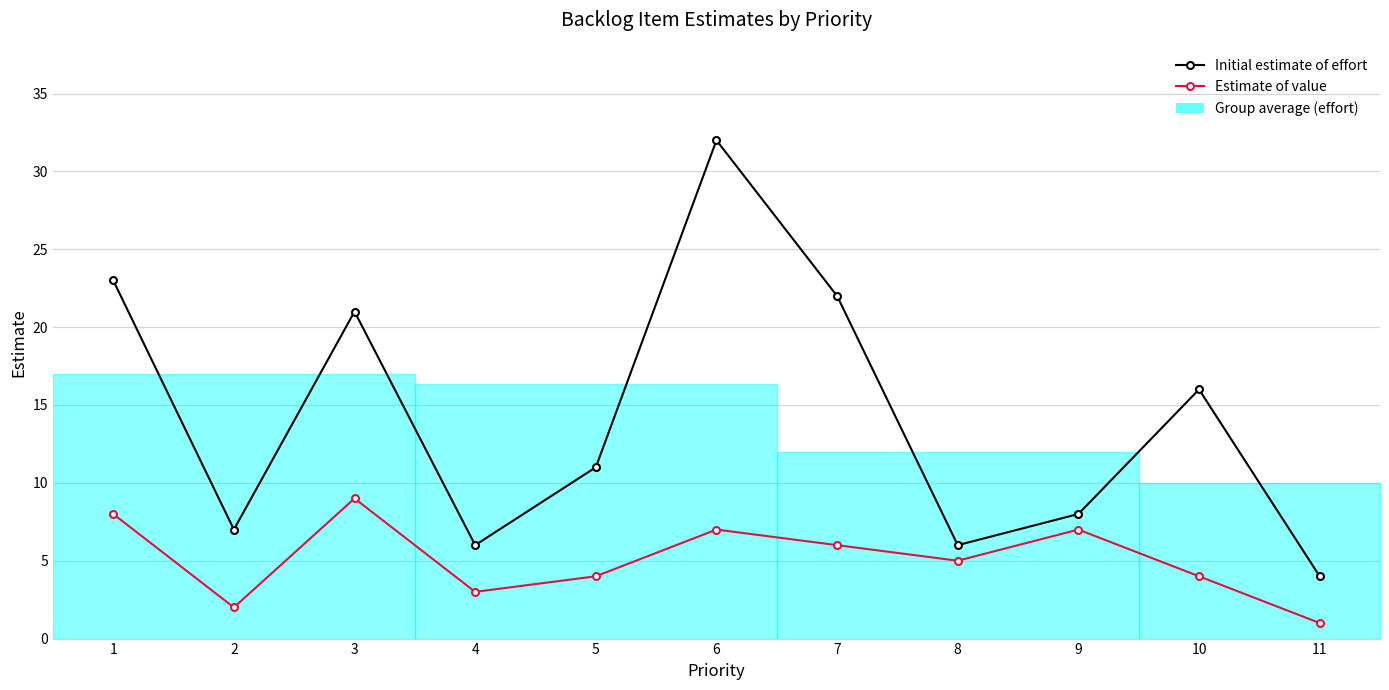

What is the total value across all series at 4?

9